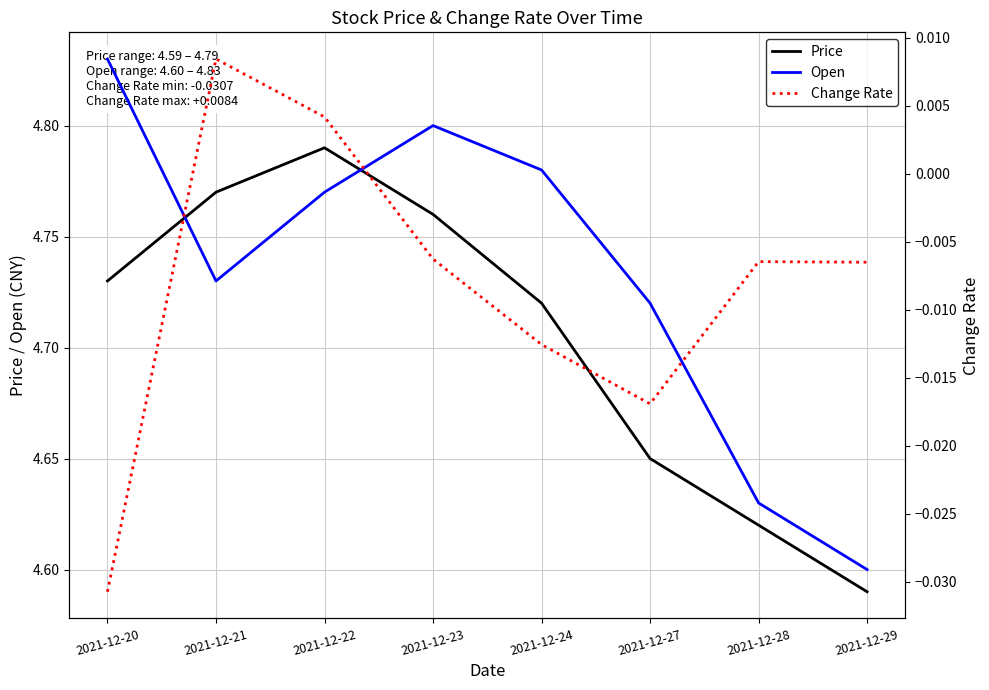

At which category is the sum across all series the highest?

2021-12-22